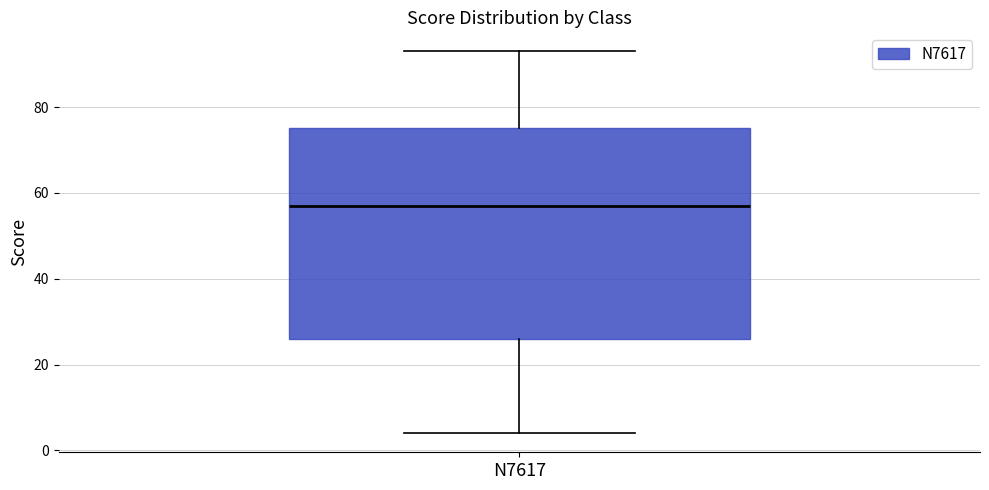

Where does the lower whisker of the box for N7617 end on the y-axis? The values are not printed on the chart, so give them approximately, as read against the axis.

4